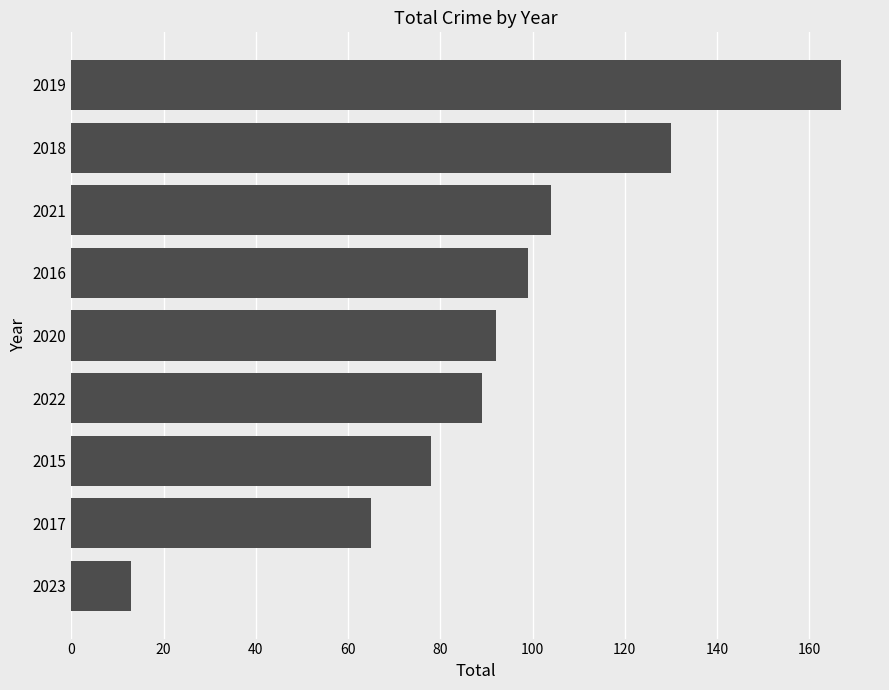

How many categories are shown in the chart?

9